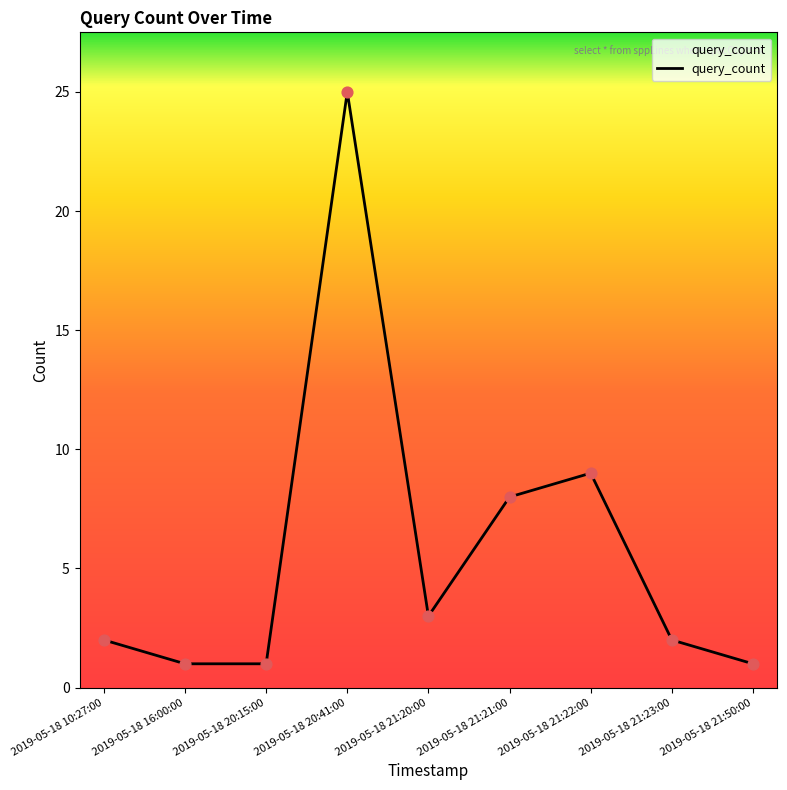

Approximately how many times larger is the value at 2019-05-18 21:50:00 compared to 2019-05-18 21:21:00?

0.1